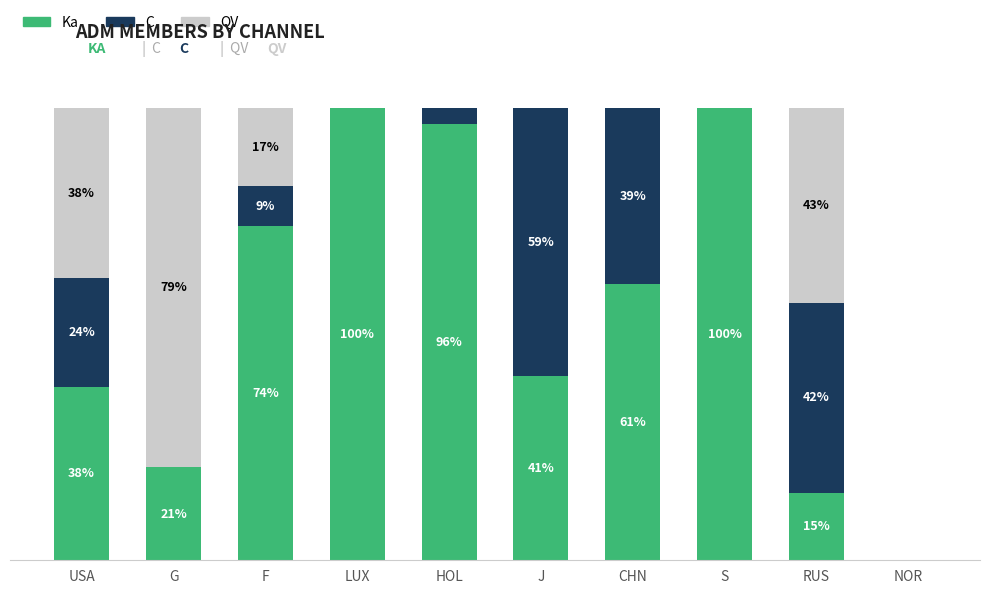

Where does the Ka series first go above 61?

F